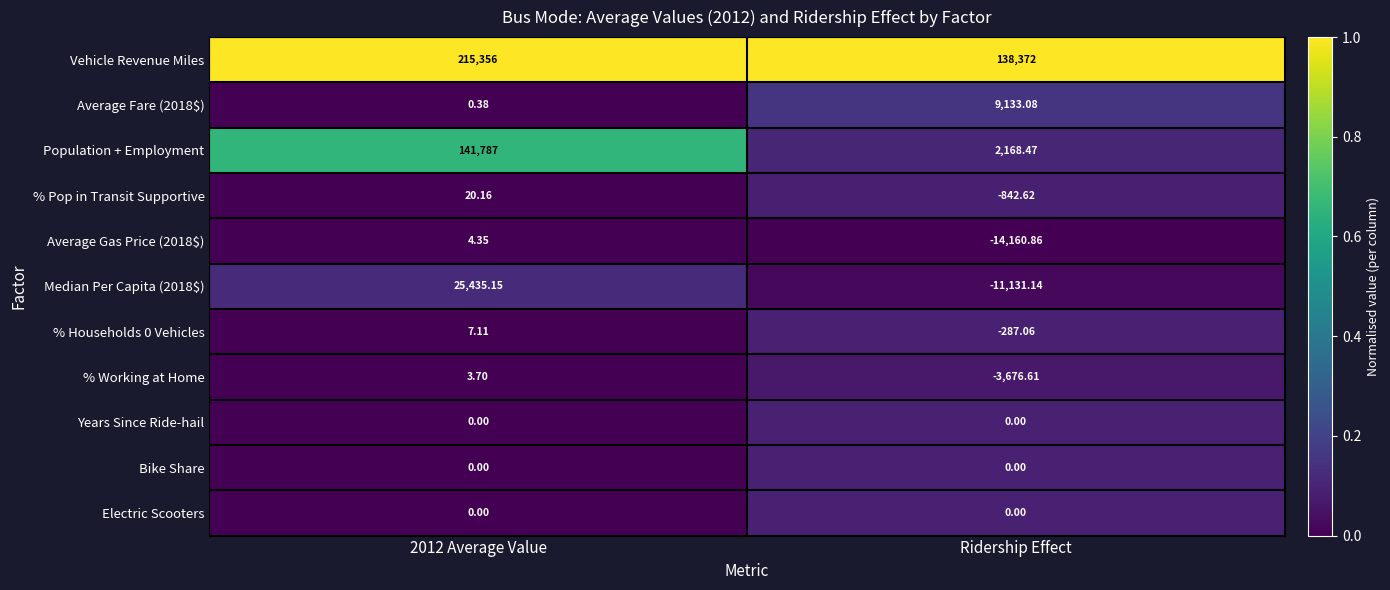

Between 2012 Average Value and Ridership Effect, which series saw the biggest shift?

Population + Employment